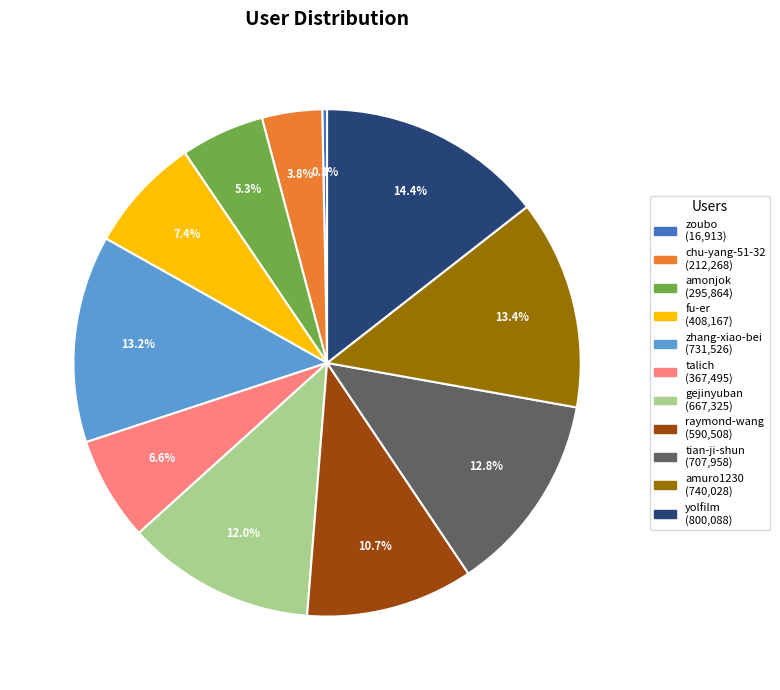

Is there any slice that represents more than half of the pie?

No